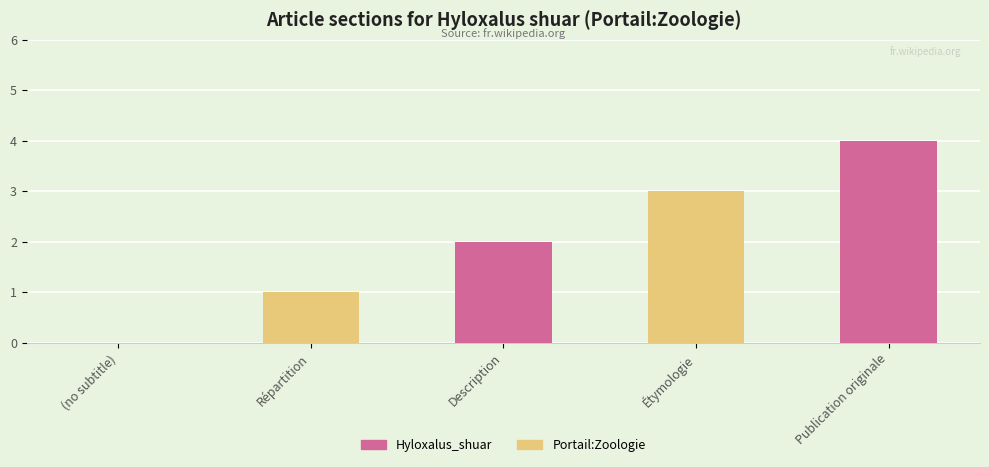

The value at Description is 2. True or false?

True